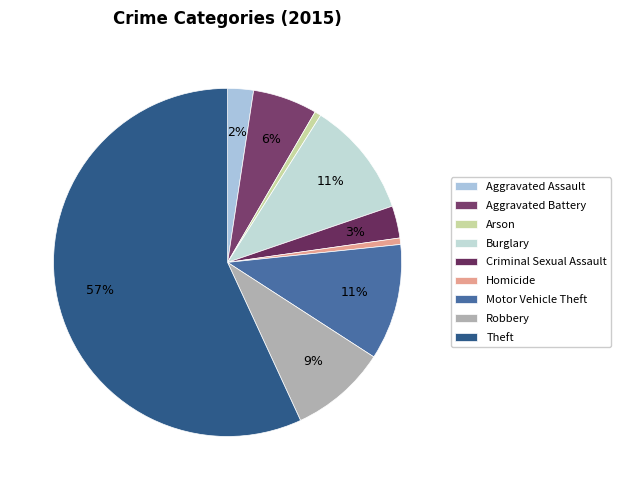

Does any single category account for the majority?

Yes